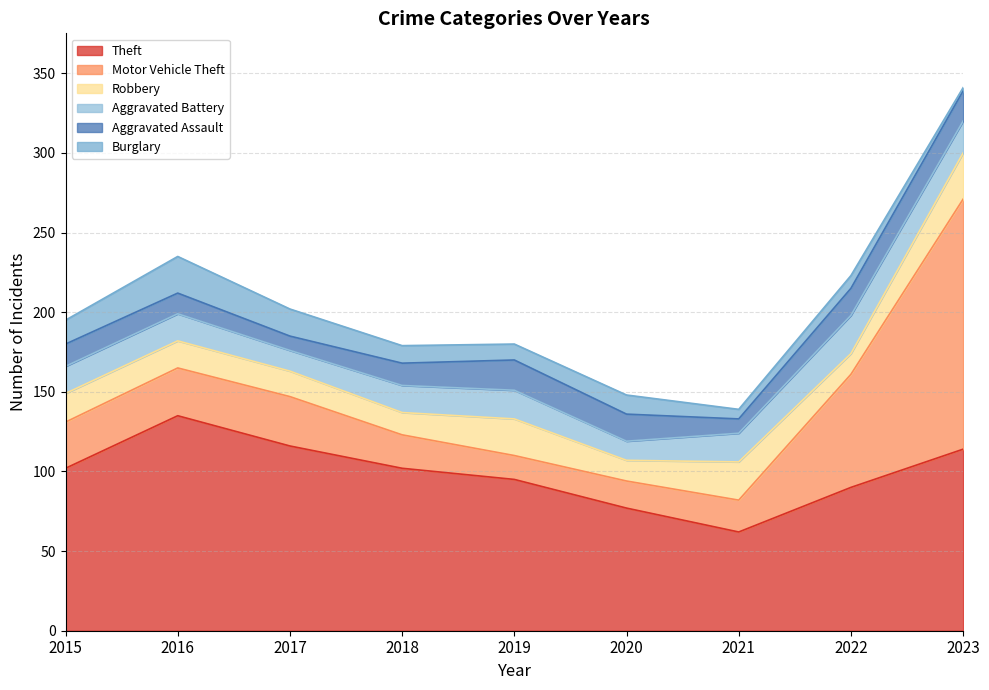

Does the chart have visible grid lines?

Yes